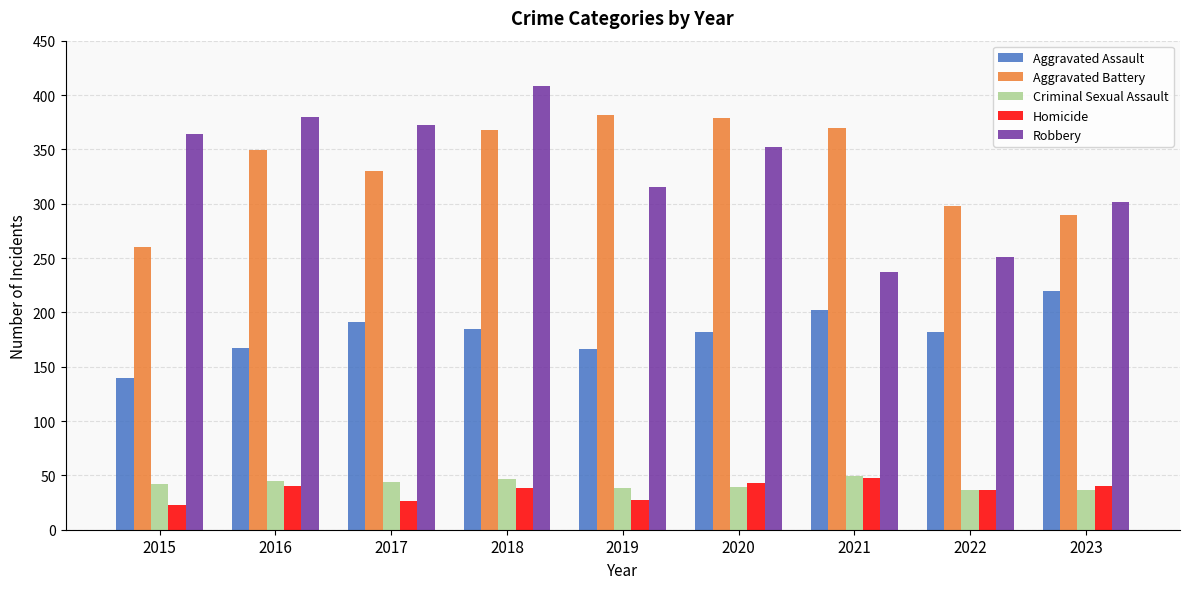

Is the value of Robbery at 2021 greater than the value of Aggravated Assault at 2020?

Yes